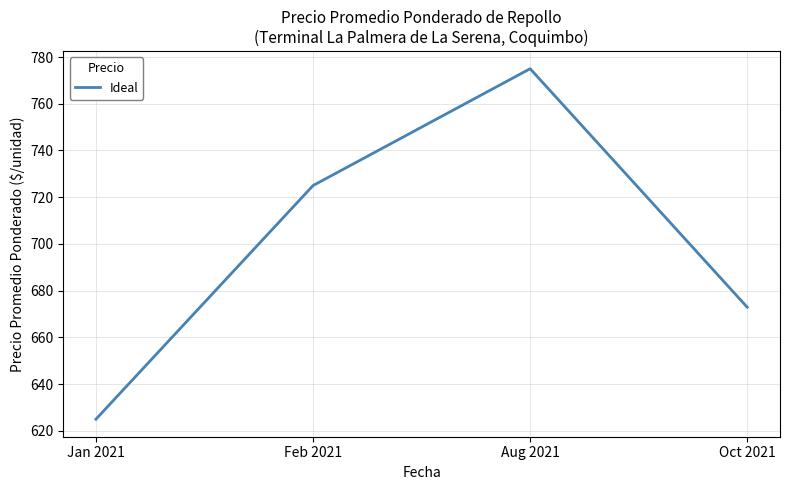

Reading left to right, list all the values displayed in this chart.

625.0	725.0	775.0	672.9